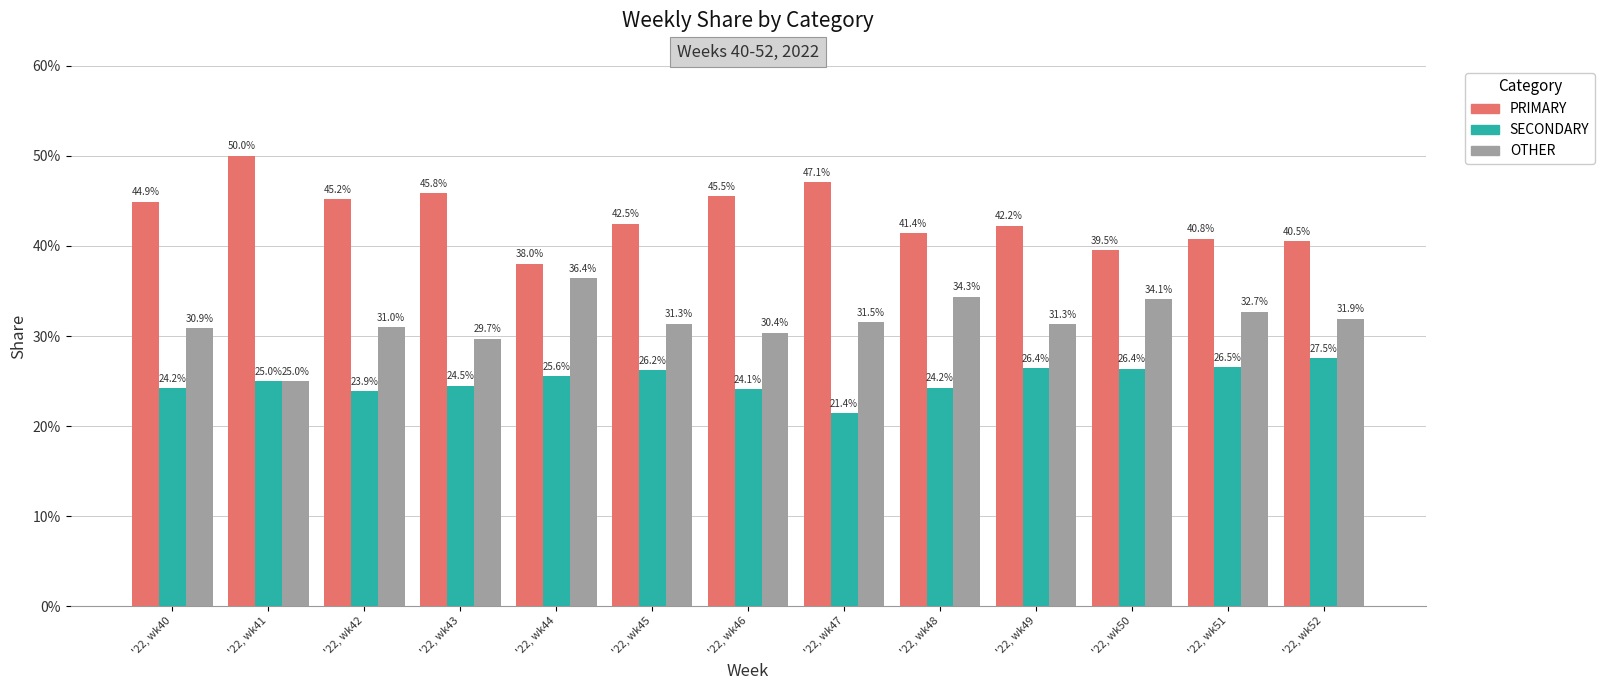

What are all the series names shown in the legend?

PRIMARY, SECONDARY, OTHER